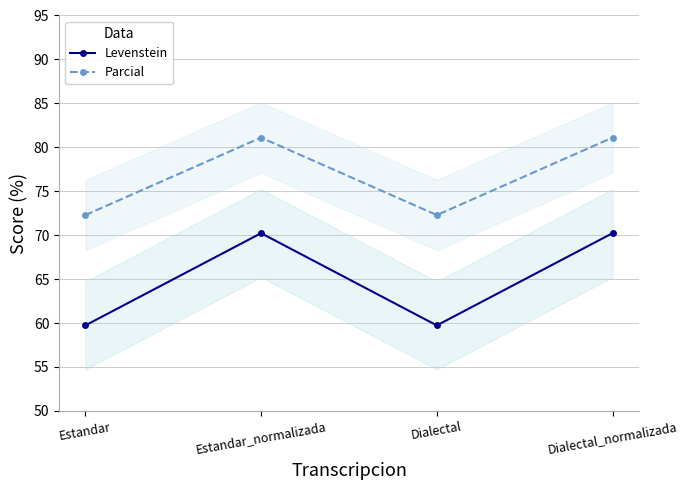

Reading left to right, list all the values displayed in this chart.

Levenstein: 59.7	70.2	59.7	70.2
Parcial: 72.3	81.1	72.3	81.1